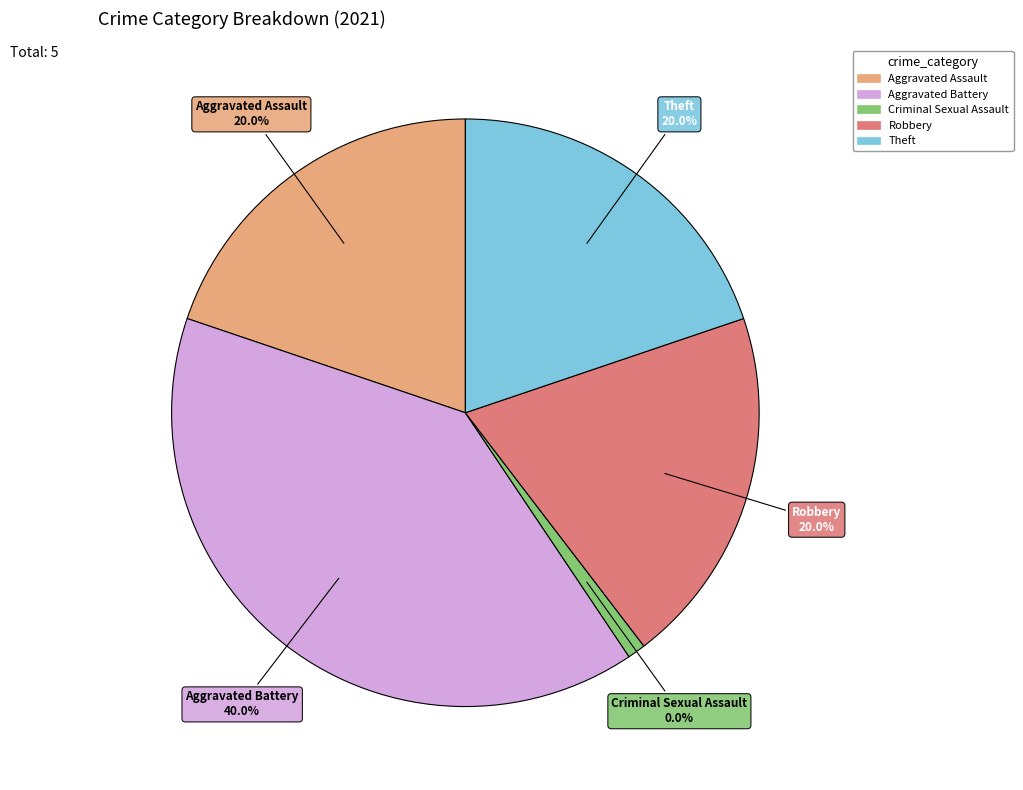

Between Robbery and Aggravated Battery, which is larger?

Aggravated Battery